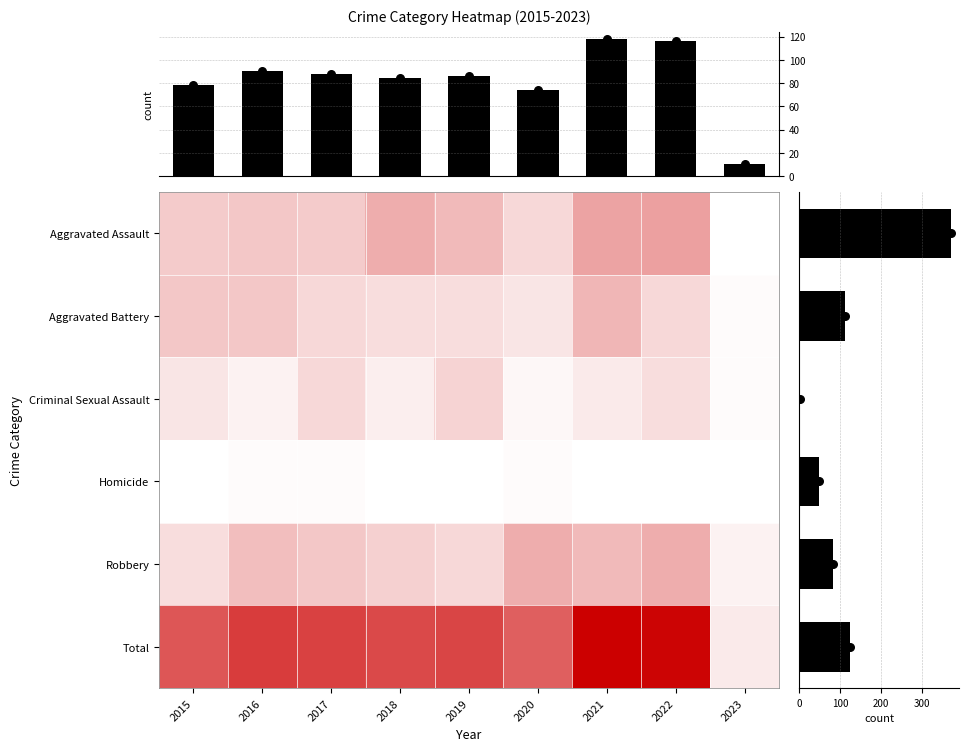

Which label corresponds to the largest value in the chart?

2021